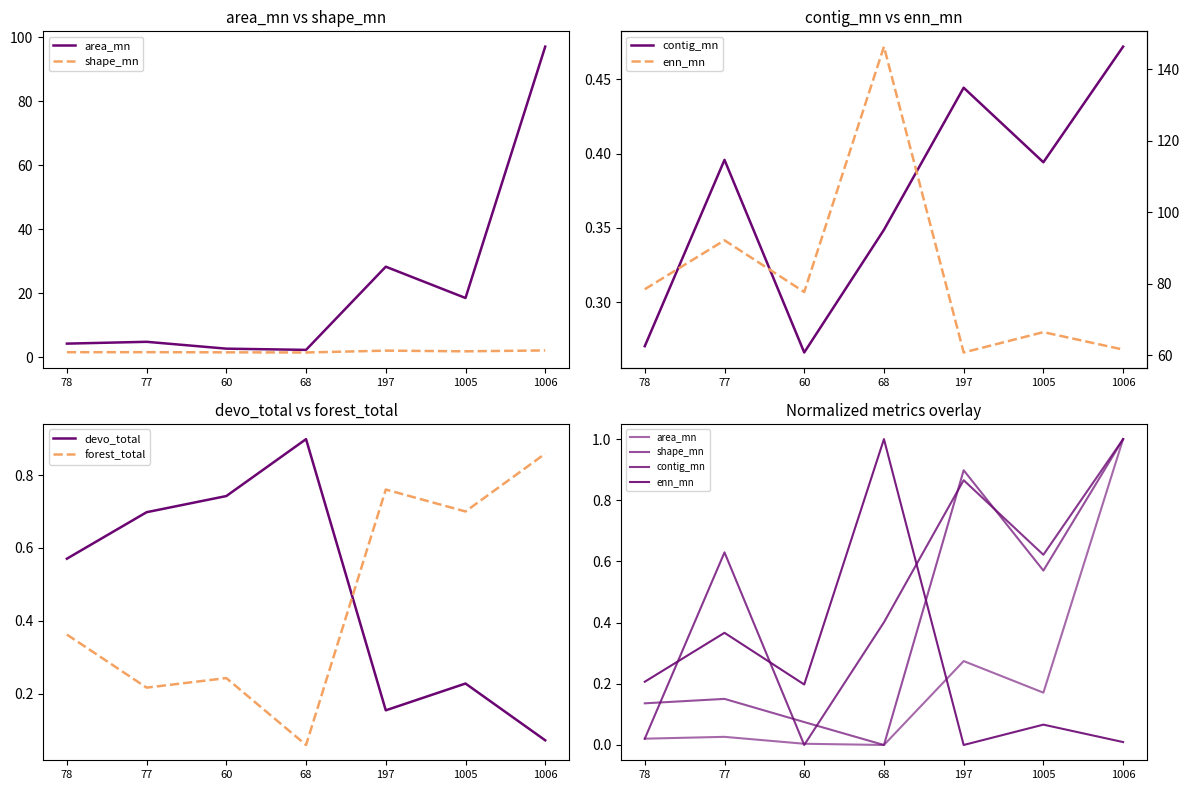

Reading left to right, list all the values displayed in this chart.

area_mn: 0.0	0.0	0.0	0.0	0.3	0.2	1.0
shape_mn: 0.1	0.2	0.1	0.0	0.9	0.6	1.0
contig_mn: 0.0	0.6	0.0	0.4	0.9	0.6	1.0
devo_total: 0.6	0.7	0.7	0.9	0.2	0.2	0.1
forest_total: 0.4	0.2	0.2	0.1	0.8	0.7	0.9
enn_mn: 78.4	92.1	77.7	146.3	60.7	66.4	61.6